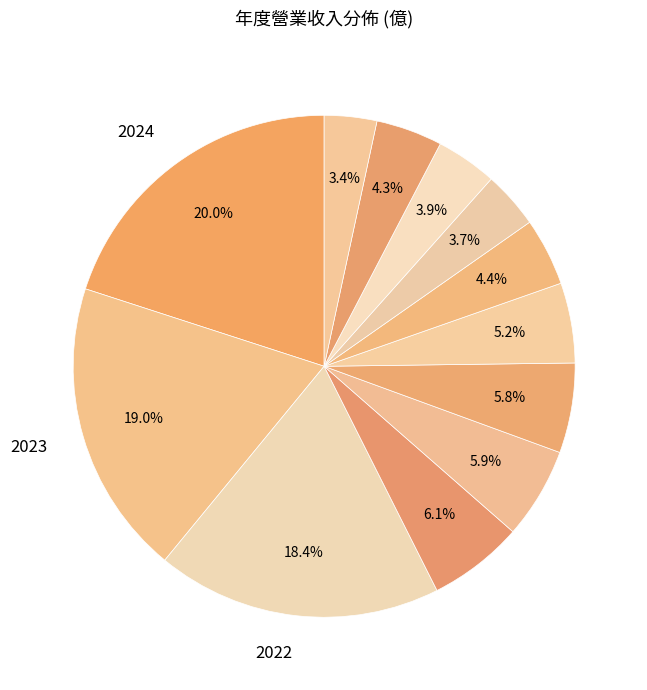

Count the number of slices in the pie.

12